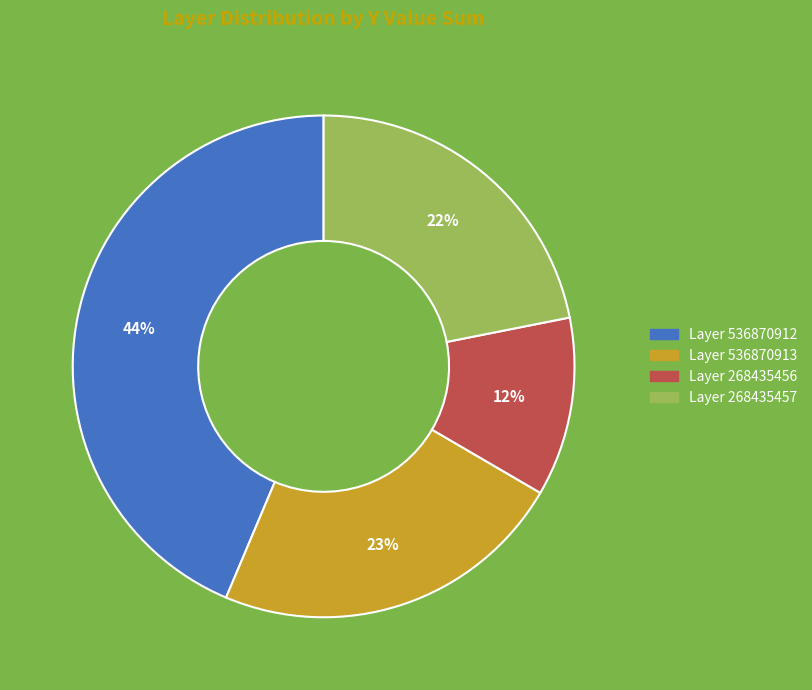

To the nearest percent, what is the difference between the largest and smallest slice percentages?

32%